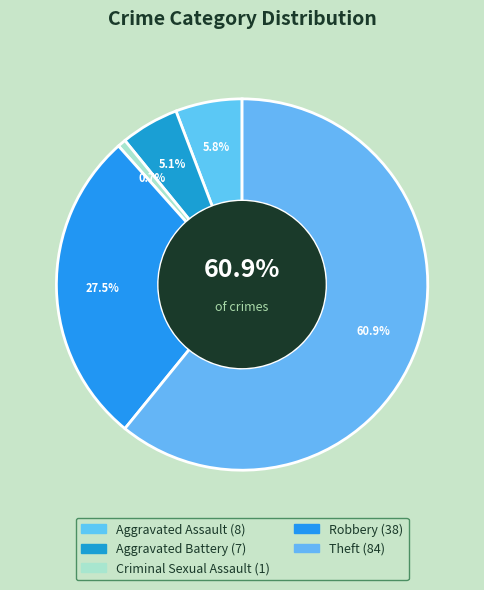

To the nearest percent, what portion does Aggravated Battery represent?

5%